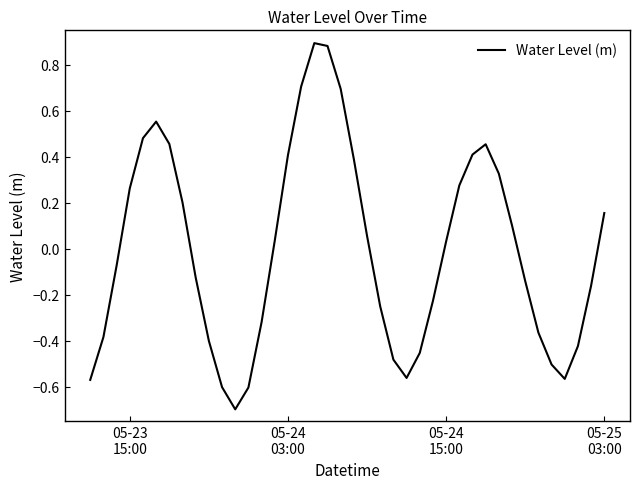

What is the minimum value shown in the chart?

-0.7